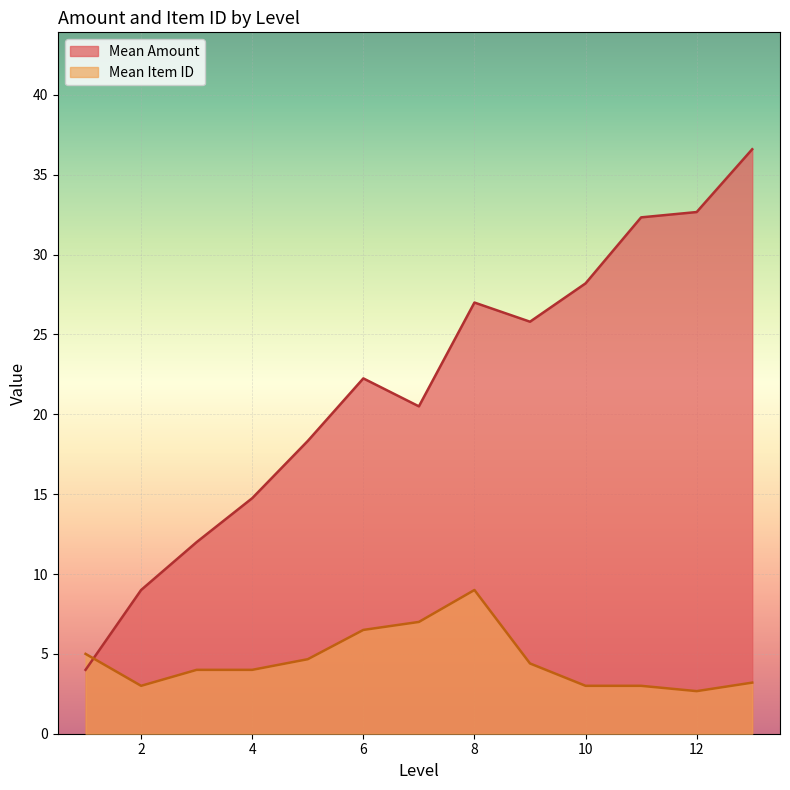

How many intersections are there between Mean Amount and Mean Item ID?

1